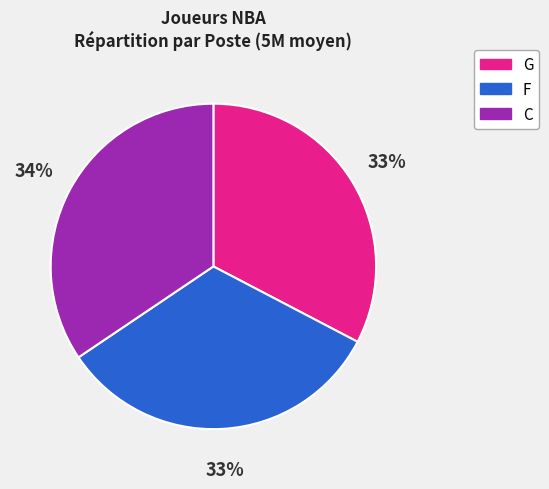

Does any single category account for the majority?

No